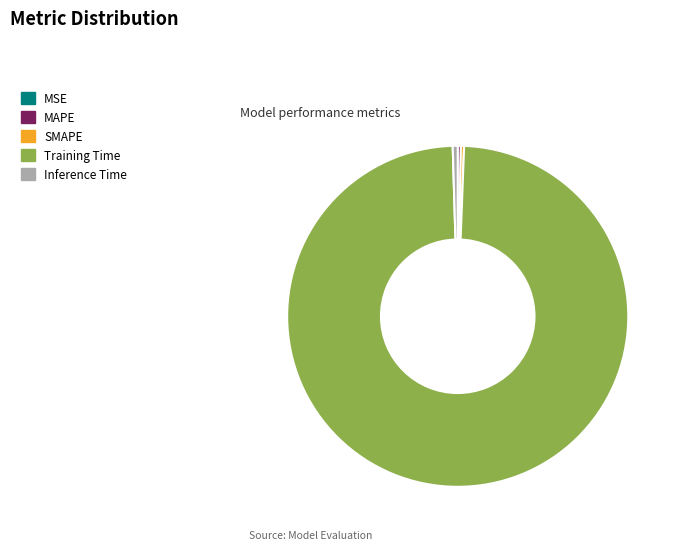

Which category has the biggest portion of the pie?

Training Time